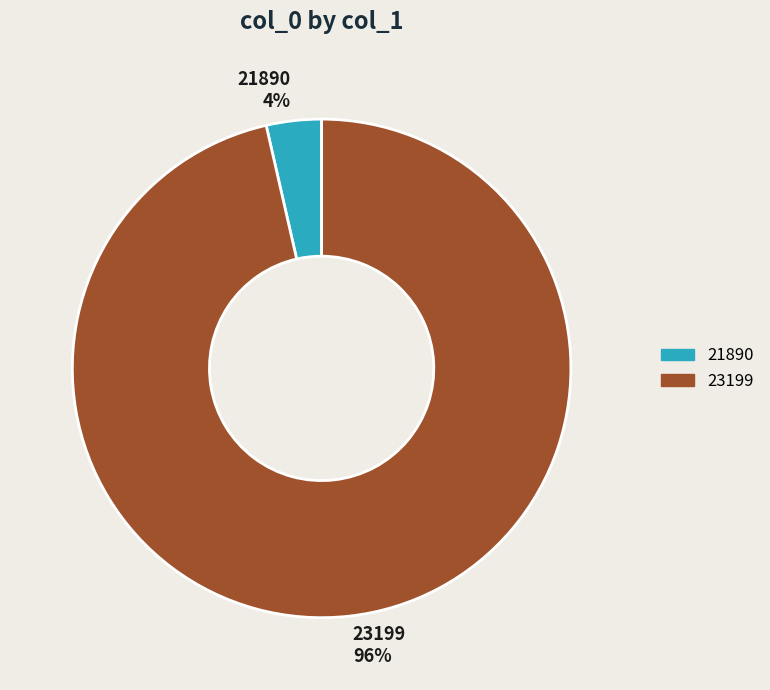

To the nearest percent, what is the combined percentage of 23199 96% and 21890 4%?

100%